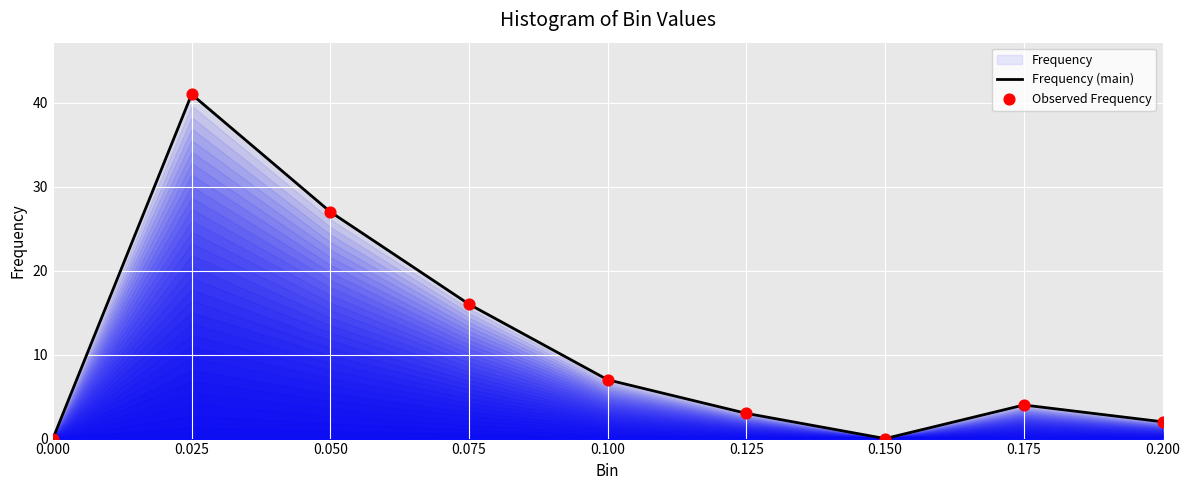

Which series reaches the minimum Y coordinate?

Frequency (main)